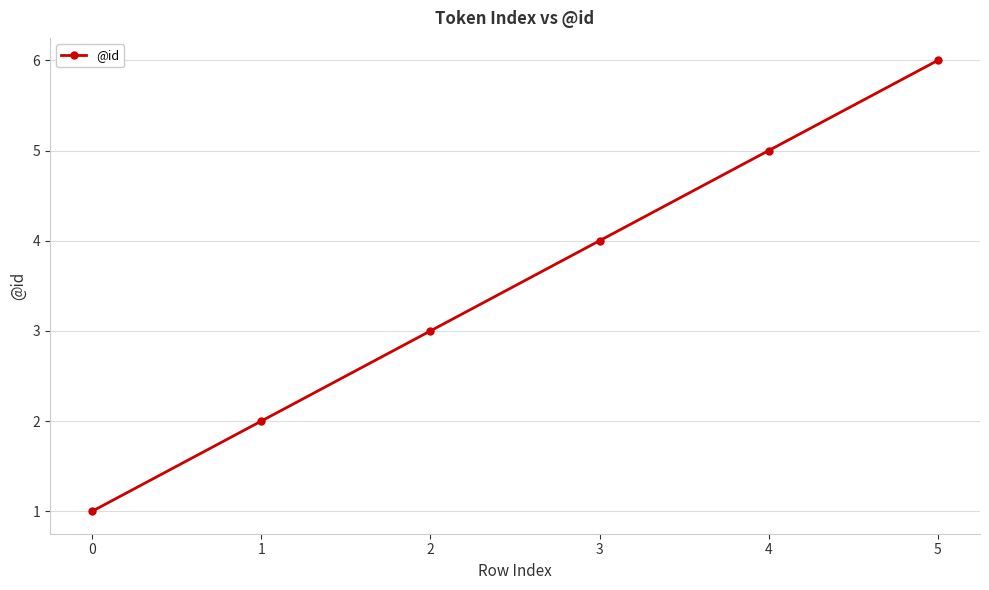

List the labels in order of value, smallest first.

0, 1, 2, 3, 4, 5